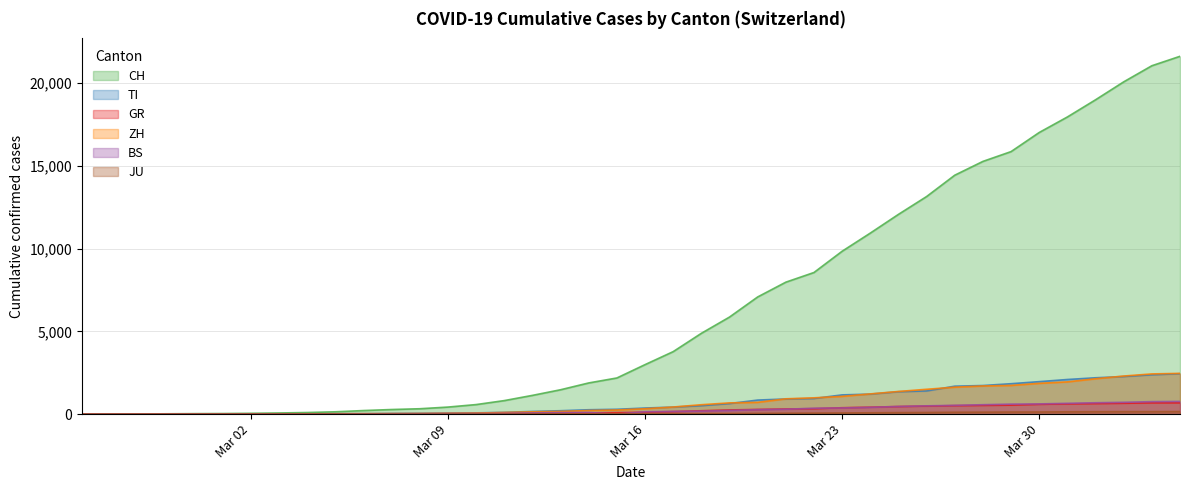

Which series has the largest range (max minus min)?

CH